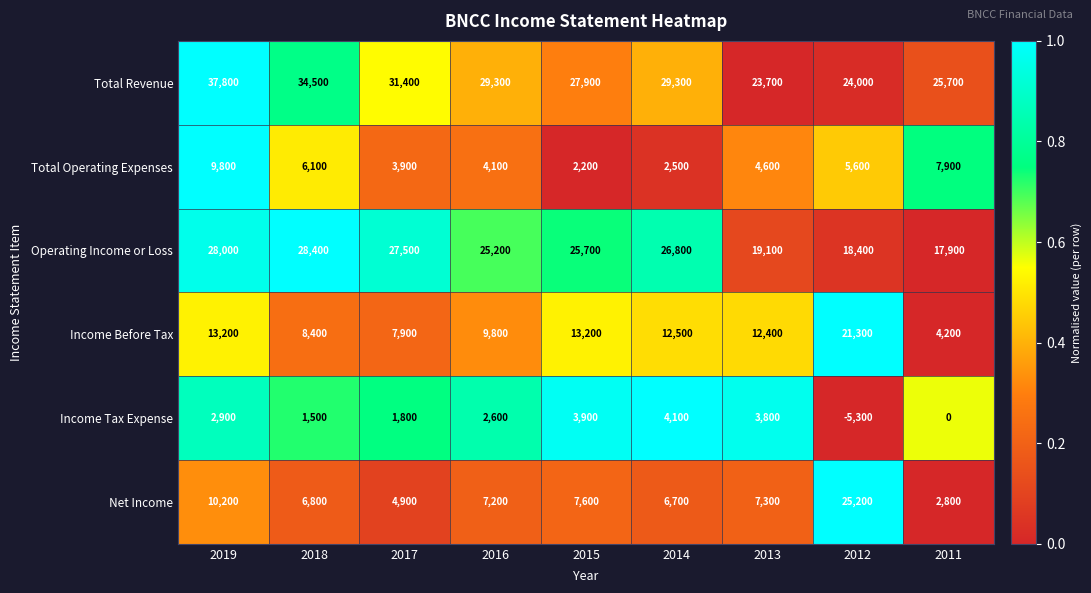

What is the difference between the second highest and second lowest values in the Net Income series?

5300